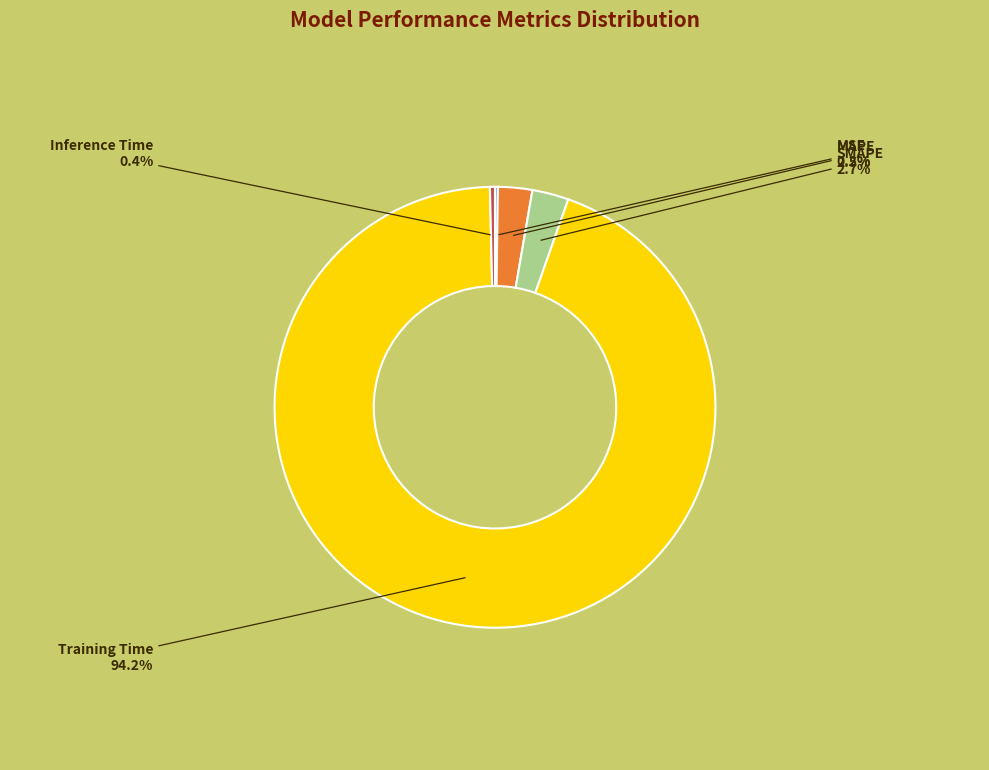

Combined, do Inference Time and MAPE account for over 50%?

No